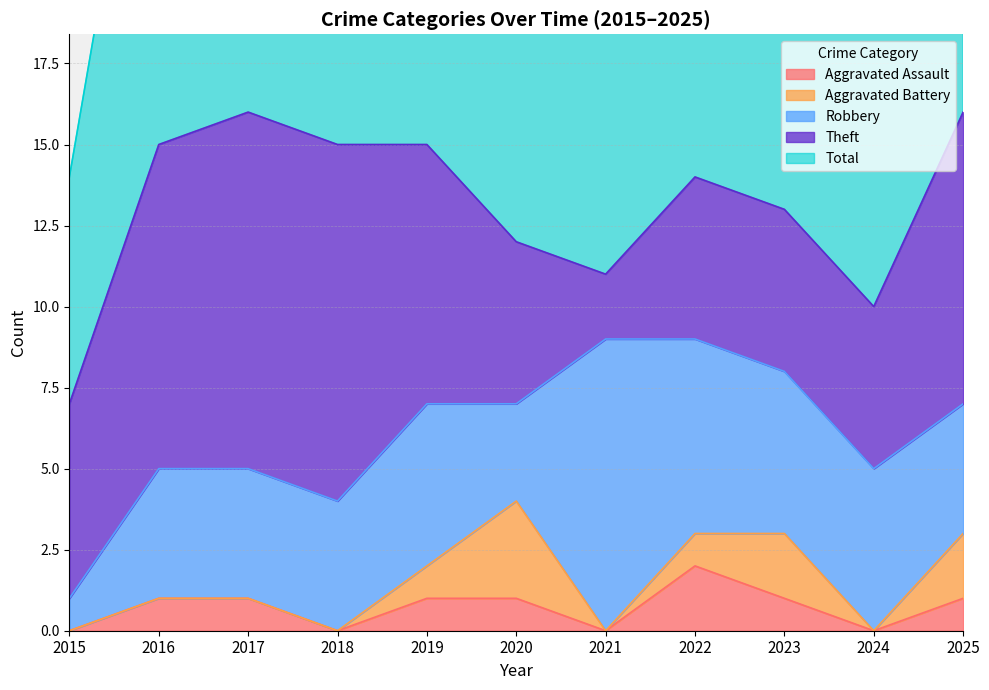

At which category does Total reach its first local valley?

2021